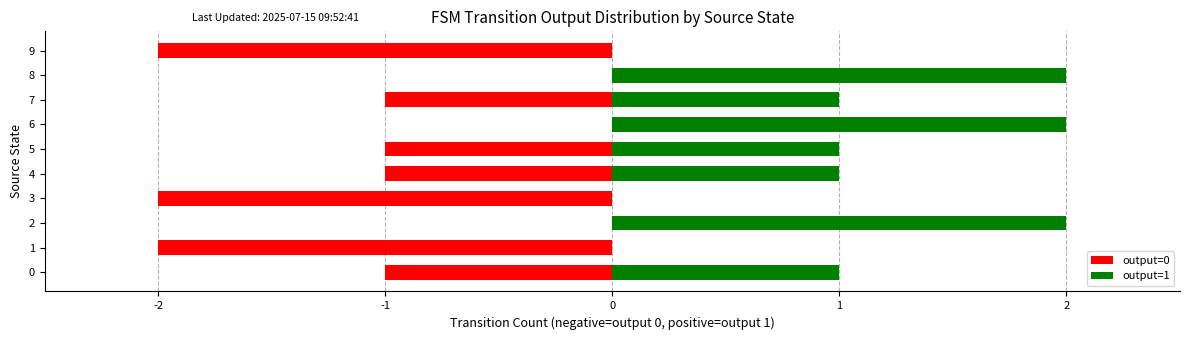

Which has a higher value, 7 or 6?

6